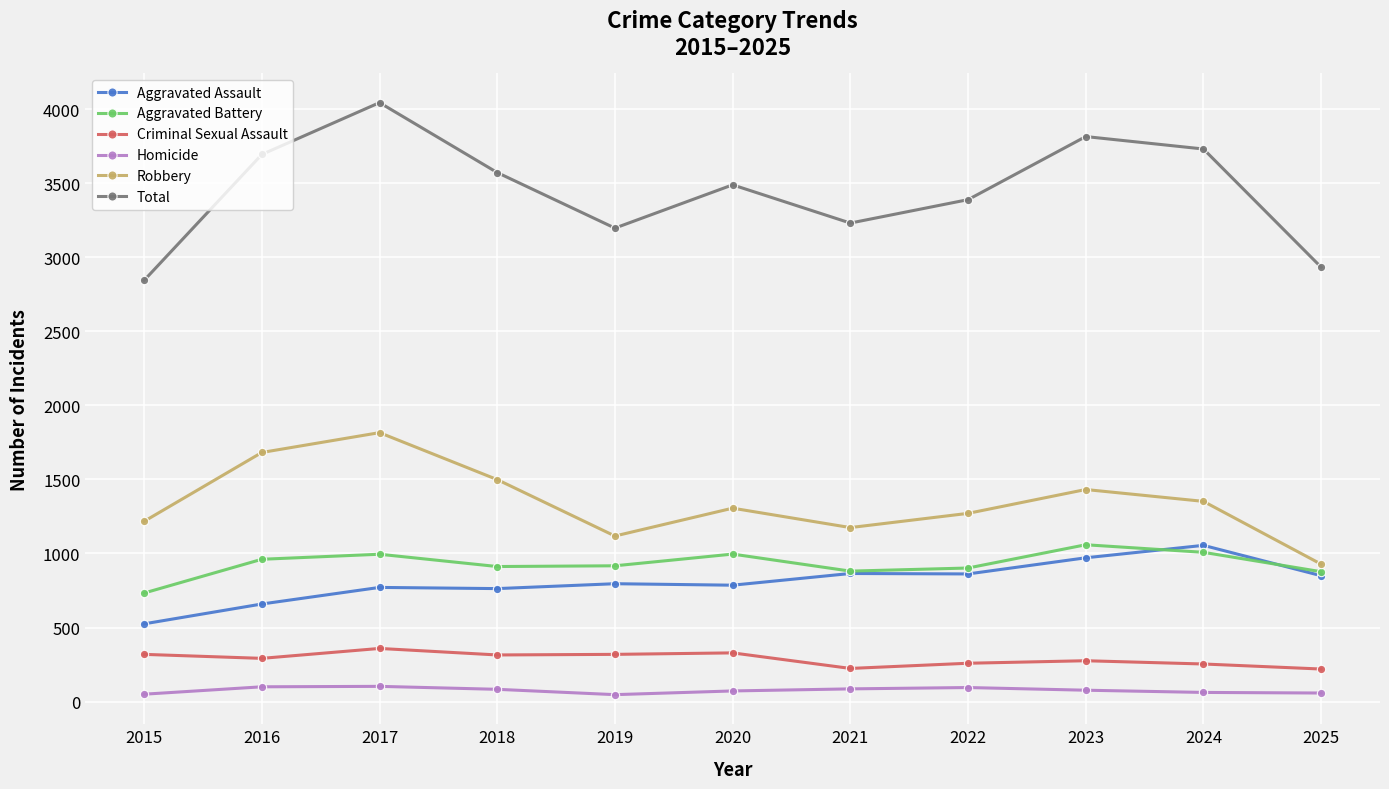

Rank the series at 2020 from highest to lowest value.

Total, Robbery, Aggravated Battery, Aggravated Assault, Criminal Sexual Assault, Homicide